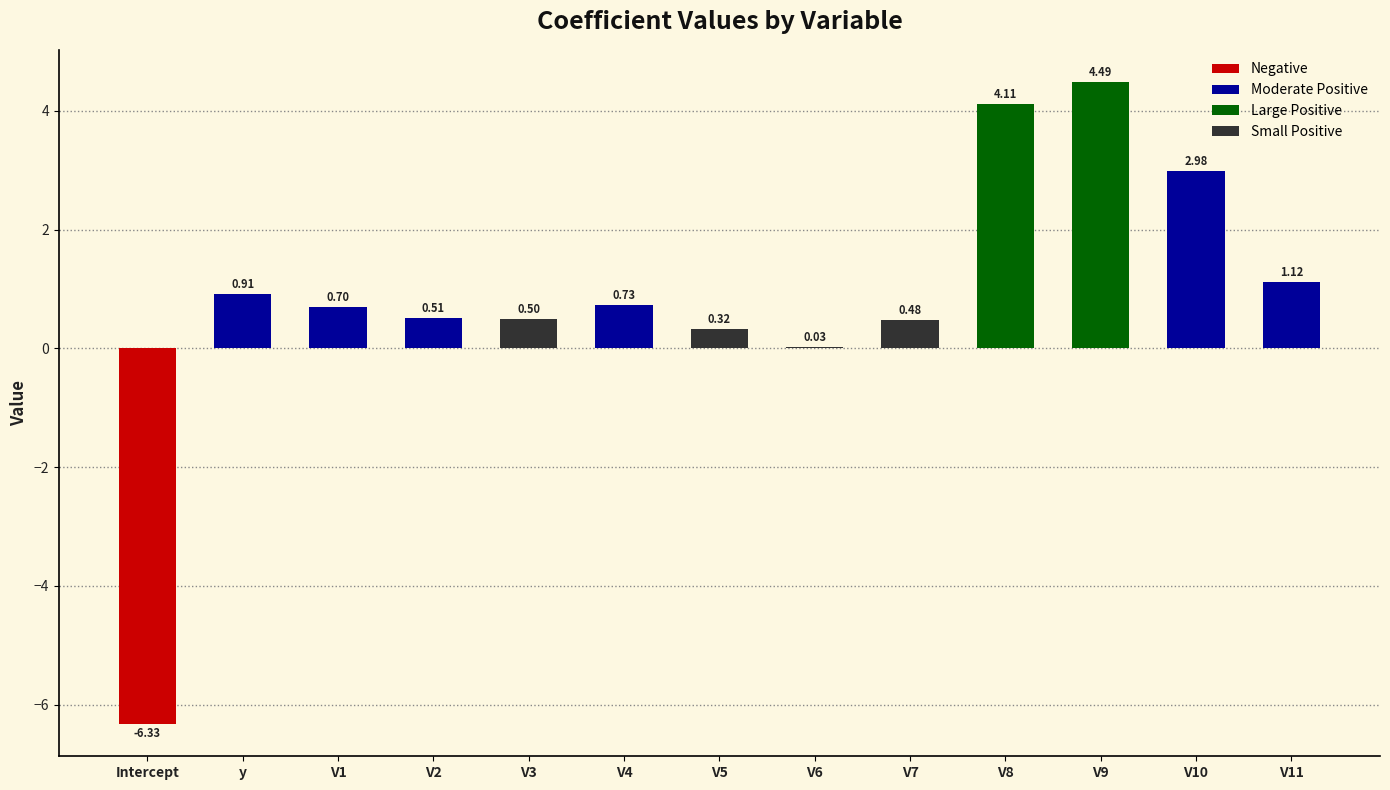

The value at V9 is 4.5. True or false?

True